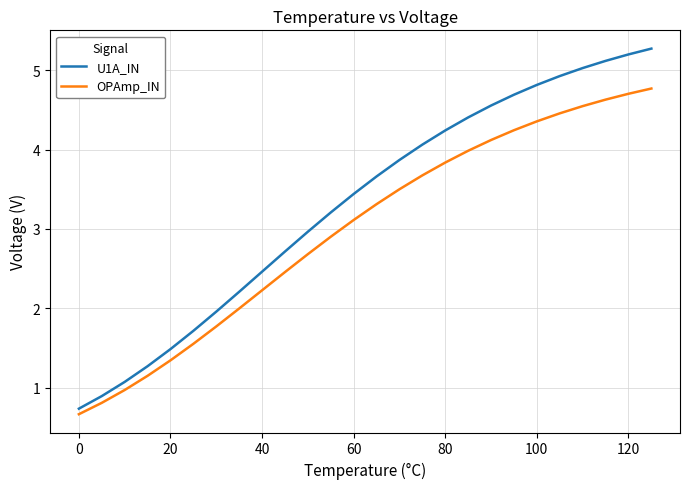

Rank the series by their maximum value, from lowest to highest.

OPAmp_IN, U1A_IN